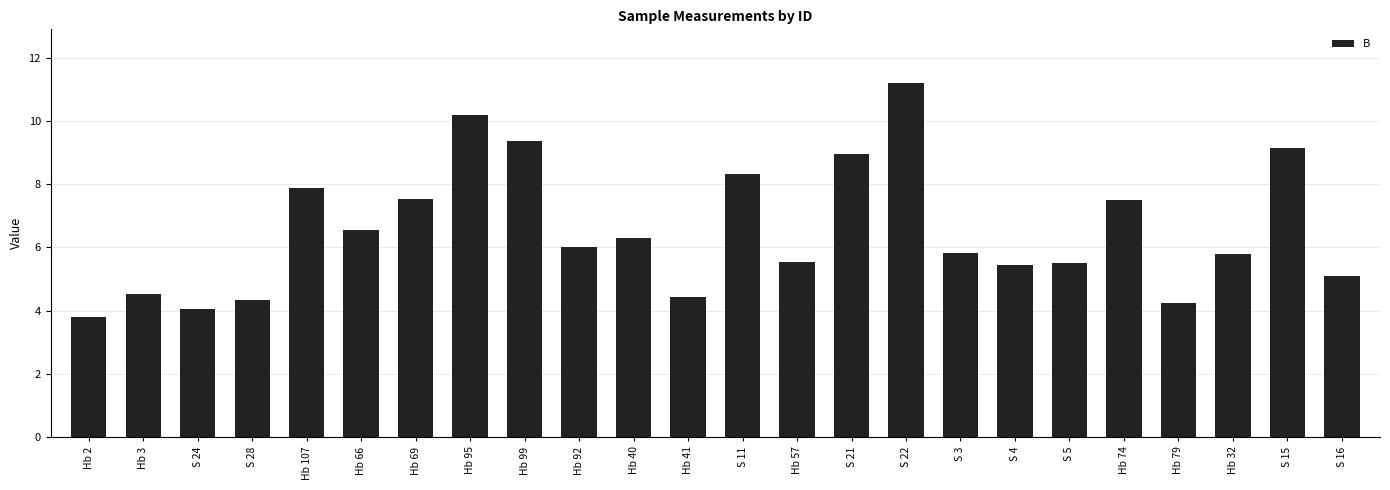

What is the sum of the values at S 21 and S 22?

20.2